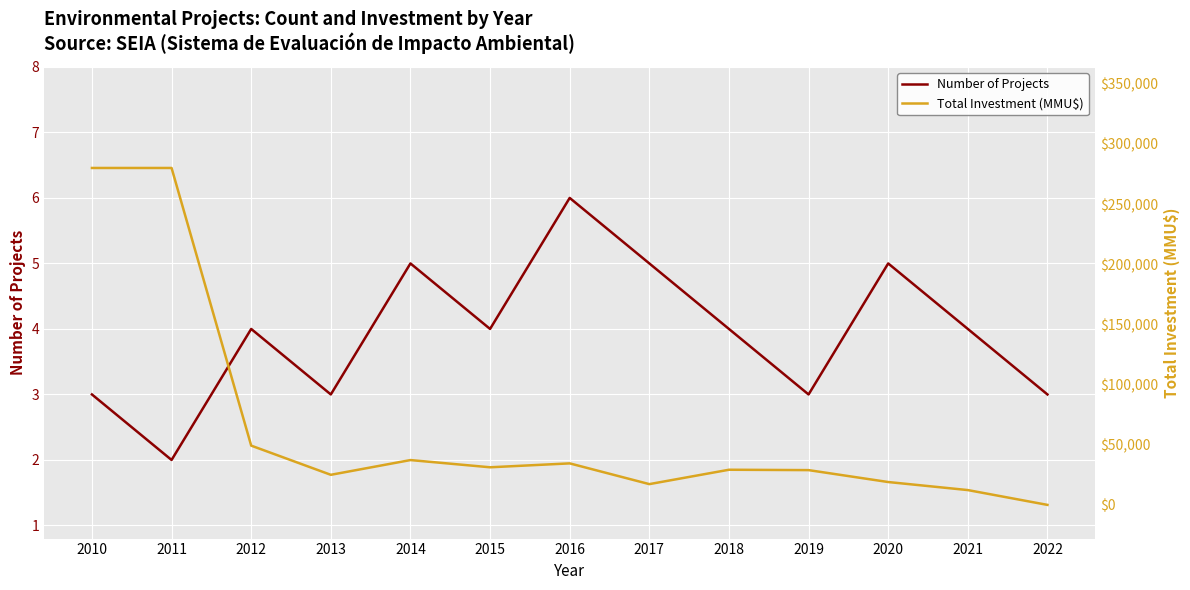

Is this an area chart (filled region under the line)?

No